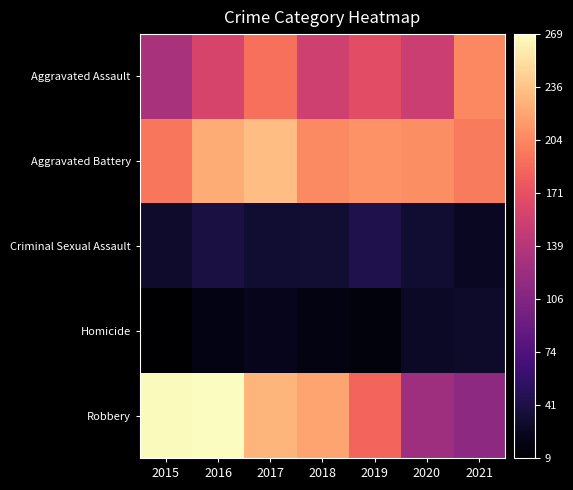

Reading right to left, what are all the values shown in this chart?

Aggravated Assault: 2021=204	2020=152	2019=169	2018=155	2017=191	2016=160	2015=131
Aggravated Battery: 2021=197	2020=208	2019=210	2018=206	2017=234	2016=224	2015=195
Criminal Sexual Assault: 2021=26	2020=33	2019=44	2018=34	2017=33	2016=40	2015=31
Homicide: 2021=30	2020=28	2019=16	2018=18	2017=23	2016=19	2015=9
Robbery: 2021=114	2020=124	2019=185	2018=220	2017=229	2016=269	2015=267